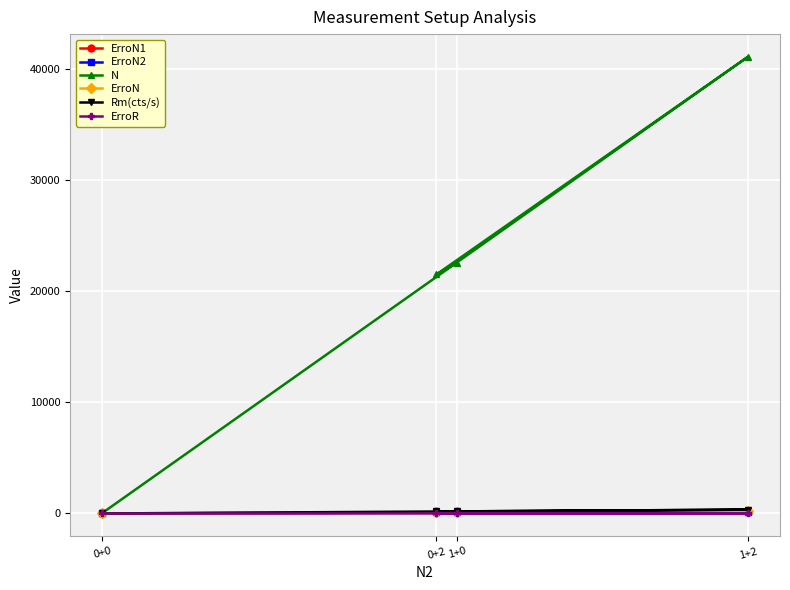

How many distinct data groups are displayed?

6